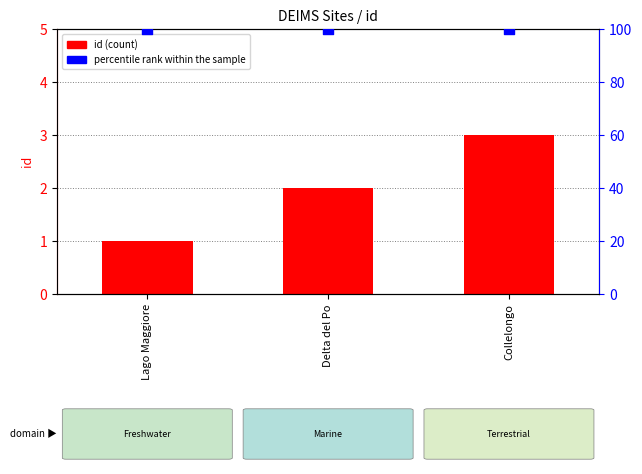

Which series has the widest spread of Y values?

id